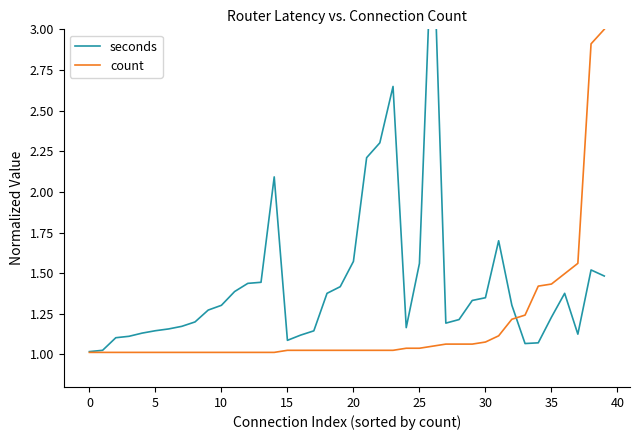

How many intersections are there between count and seconds?

1